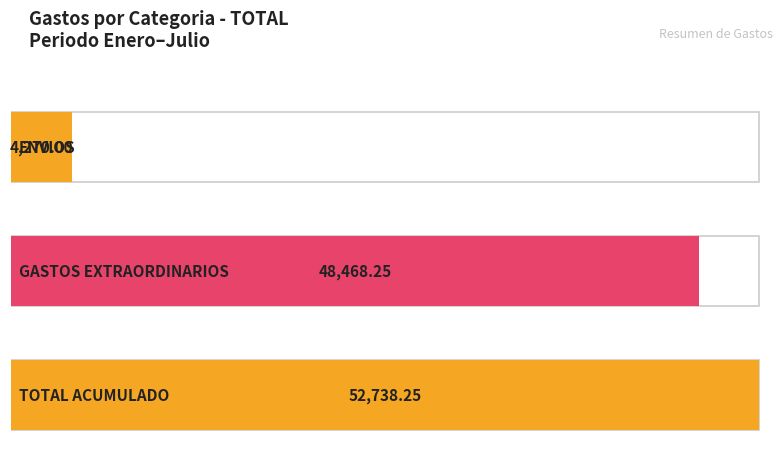

What is the change in value from ENVIOS to GASTOS EXTRAORDINARIOS?

+44198.2